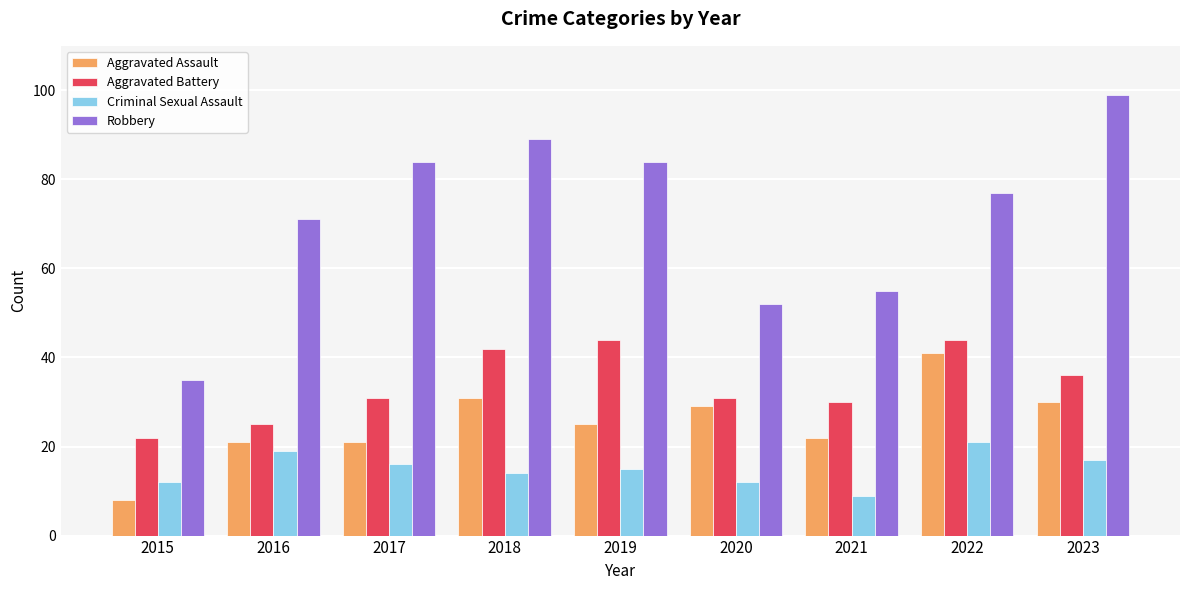

Reading left to right, list all the values displayed in this chart.

Aggravated Assault: 2015=8	2016=21	2017=21	2018=31	2019=25	2020=29	2021=22	2022=41	2023=30
Aggravated Battery: 2015=22	2016=25	2017=31	2018=42	2019=44	2020=31	2021=30	2022=44	2023=36
Criminal Sexual Assault: 2015=12	2016=19	2017=16	2018=14	2019=15	2020=12	2021=9	2022=21	2023=17
Robbery: 2015=35	2016=71	2017=84	2018=89	2019=84	2020=52	2021=55	2022=77	2023=99